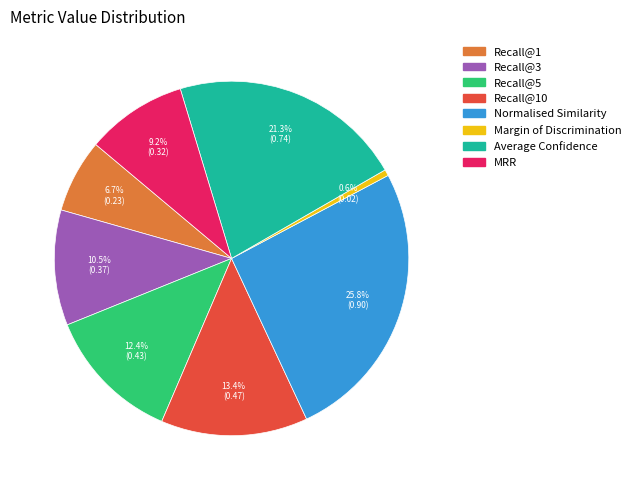

Is there a majority slice in this chart?

No